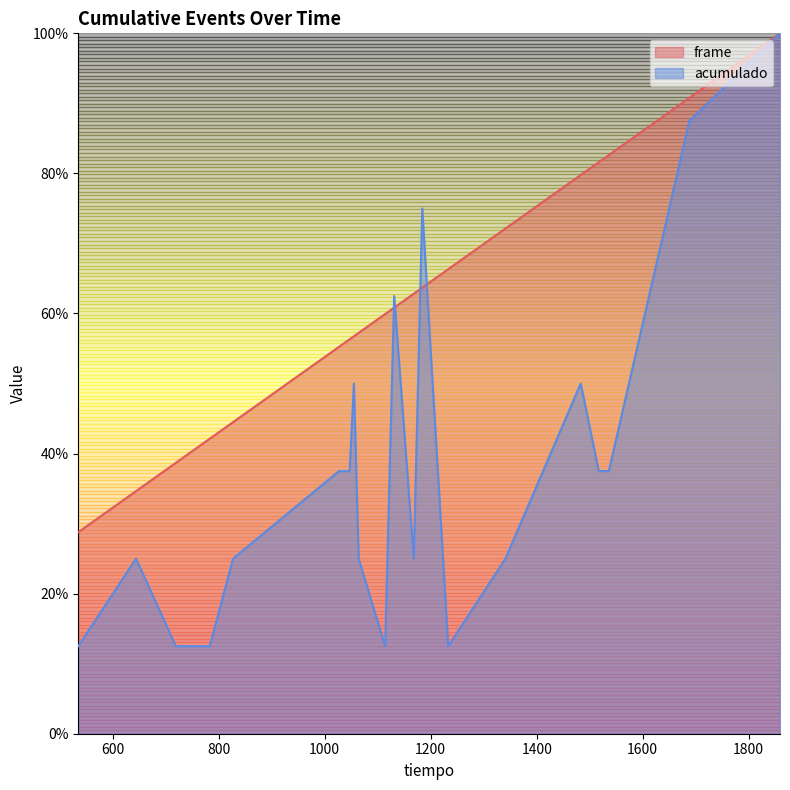

True or false: frame has a value of 21.6 at 644.

False